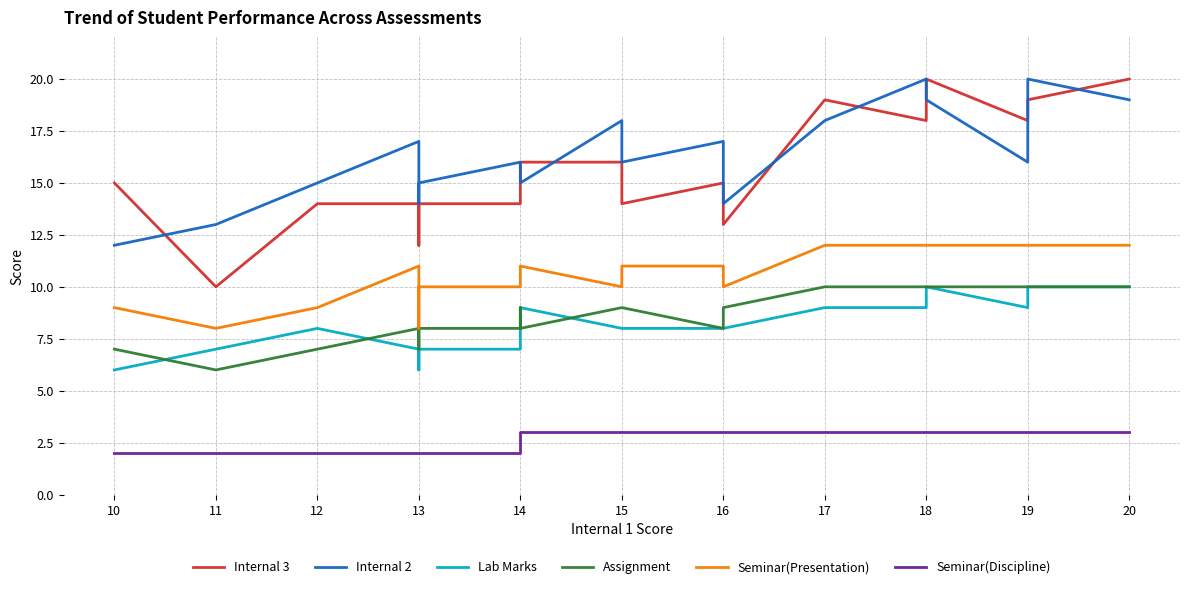

The Lab Marks series shows 10 at 19. True or false?

True